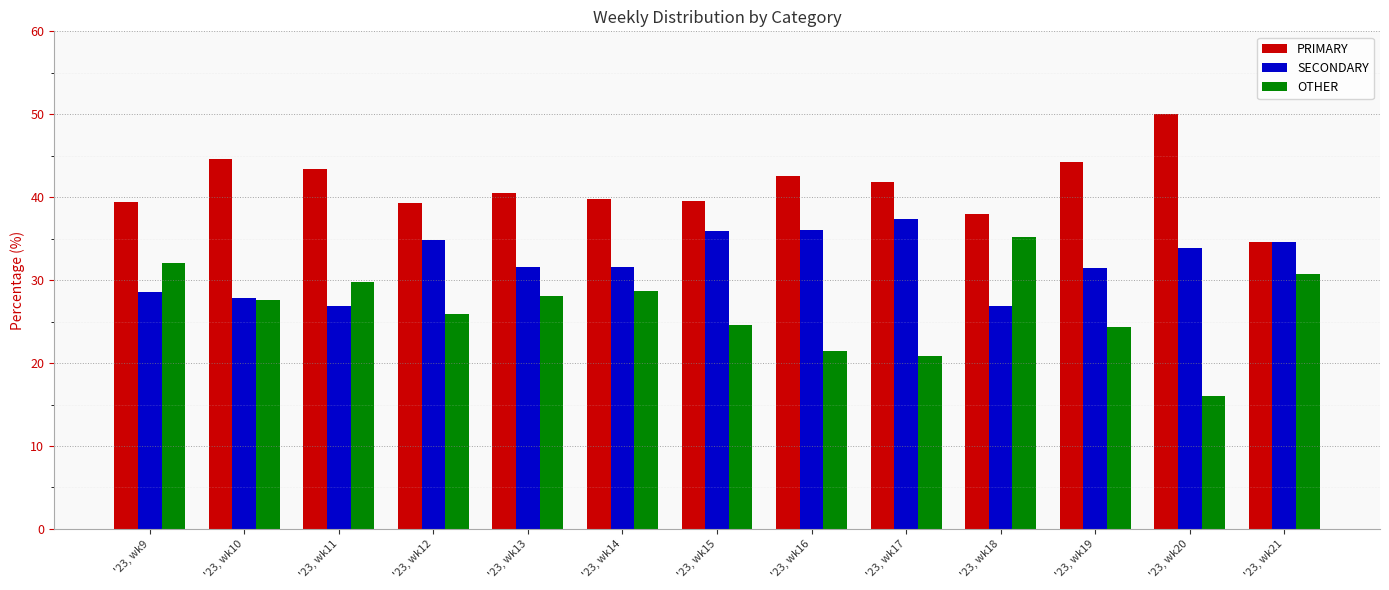

How many bars are there in total?

39